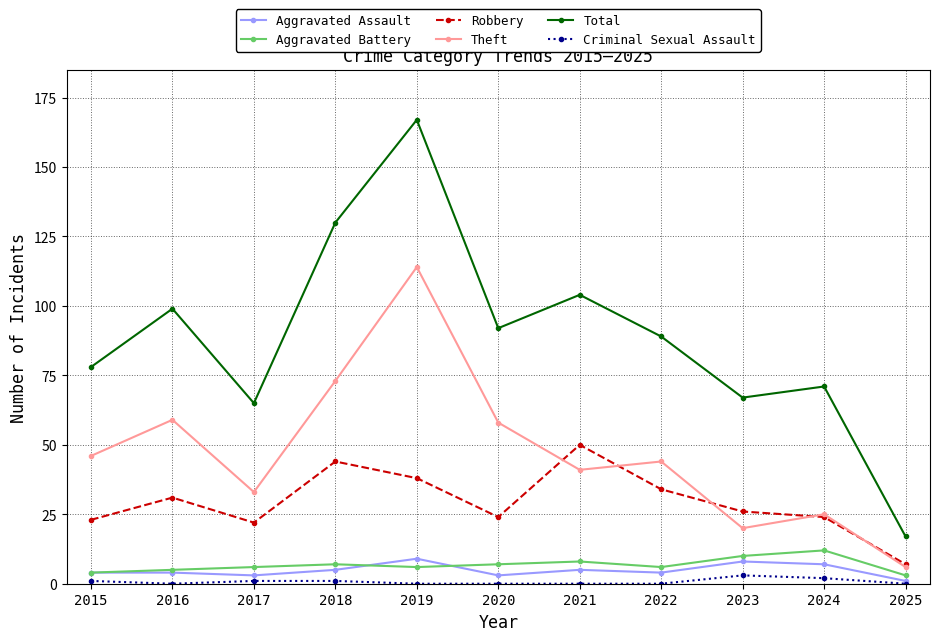

Rank the series by their maximum value, from highest to lowest.

Total, Theft, Robbery, Aggravated Battery, Aggravated Assault, Criminal Sexual Assault